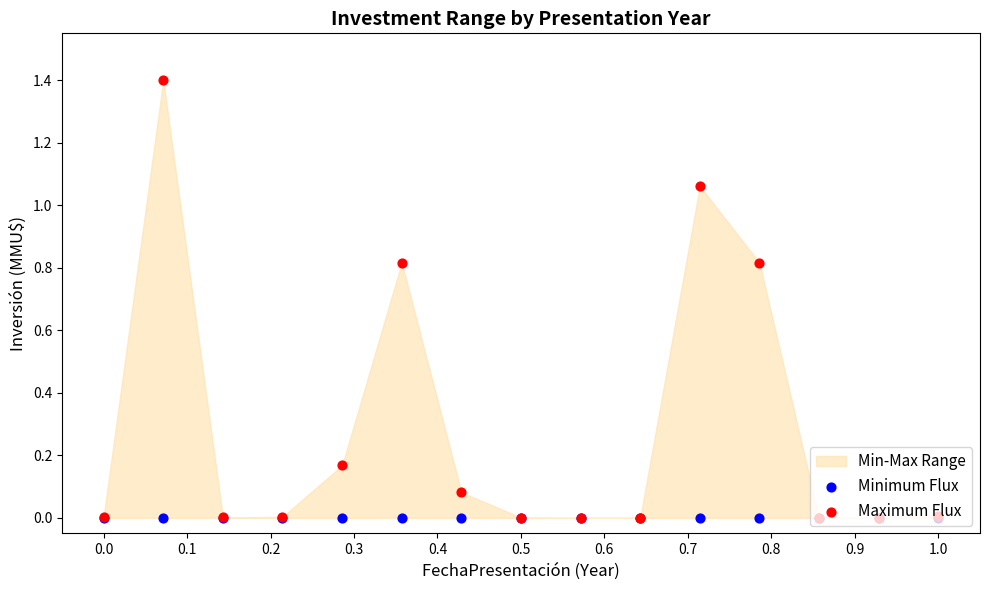

At which category is the sum across all series the highest?

0.1